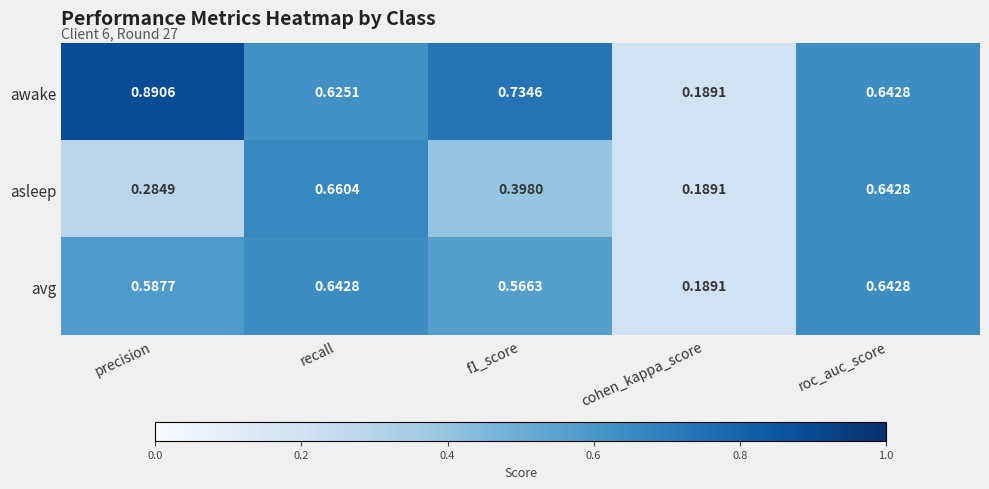

Where is awake nearest to the value 0?

cohen_kappa_score